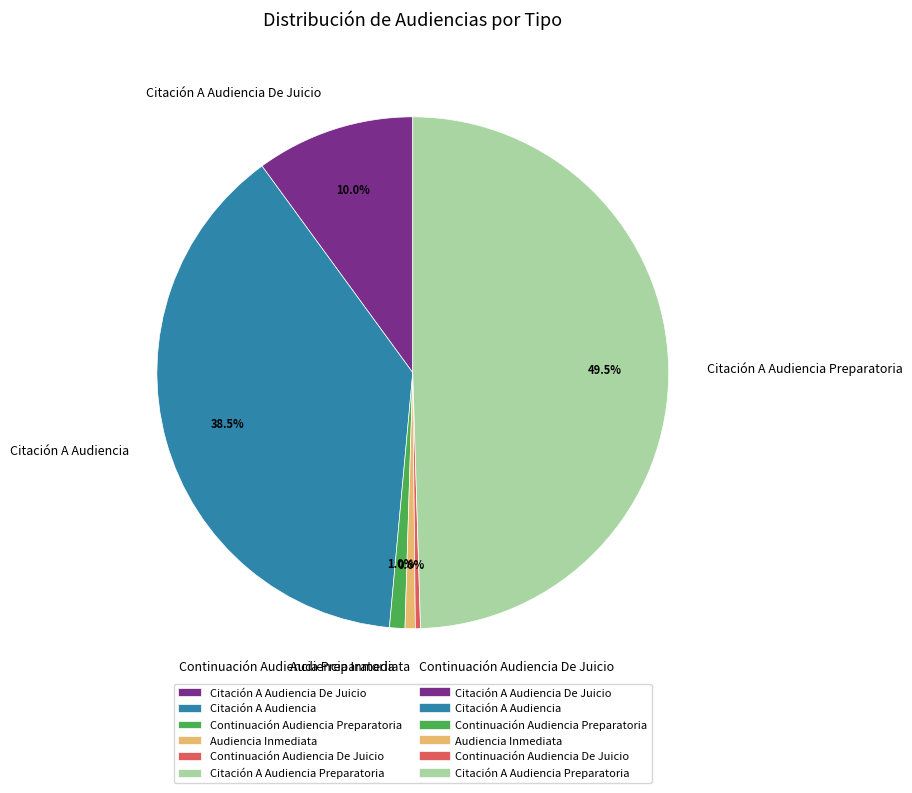

Does Citación A Audiencia represent more than half of the total?

No